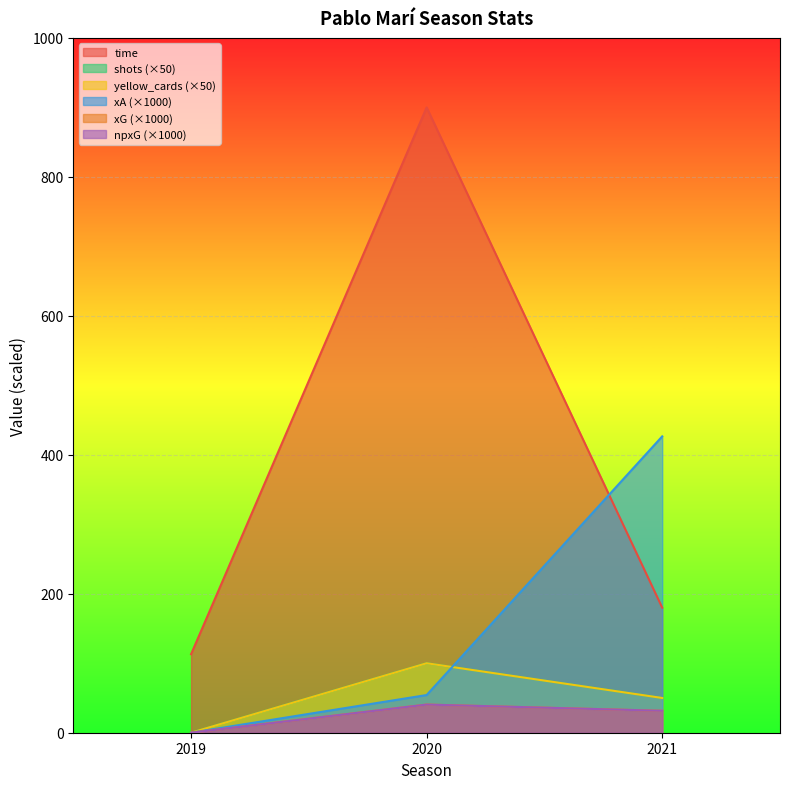

Read the time value at 2019.

113.0